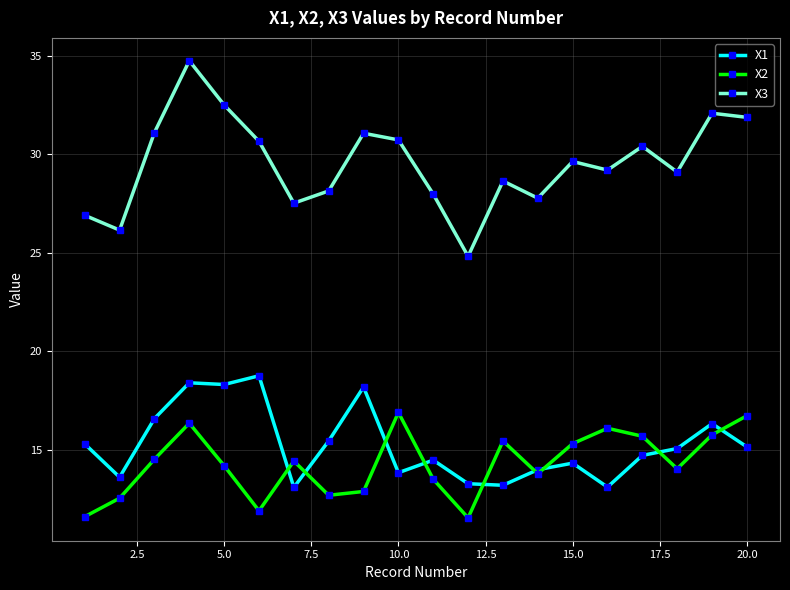

Which series has the largest total across all categories?

X3